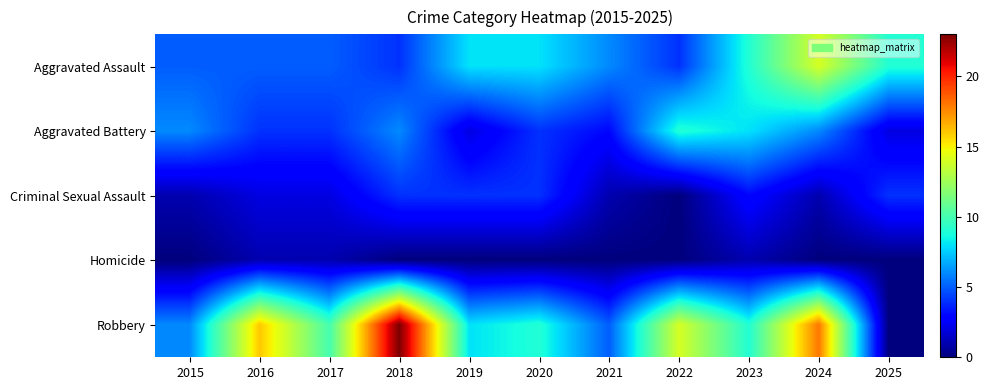

Reading right to left, transcribe all the data shown in this chart.

Aggravated Assault: 2025=9	2024=14	2023=9	2022=4	2021=6	2020=8	2019=8	2018=4	2017=5	2016=5	2015=5
Aggravated Battery: 2025=2	2024=6	2023=8	2022=9	2021=3	2020=4	2019=2	2018=6	2017=4	2016=4	2015=6
Criminal Sexual Assault: 2025=4	2024=1	2023=3	2022=0	2021=1	2020=4	2019=4	2018=4	2017=2	2016=2	2015=1
Homicide: 2025=0	2024=0	2023=1	2022=0	2021=0	2020=0	2019=0	2018=0	2017=1	2016=1	2015=0
Robbery: 2025=0	2024=18	2023=9	2022=14	2021=5	2020=9	2019=8	2018=23	2017=10	2016=16	2015=6